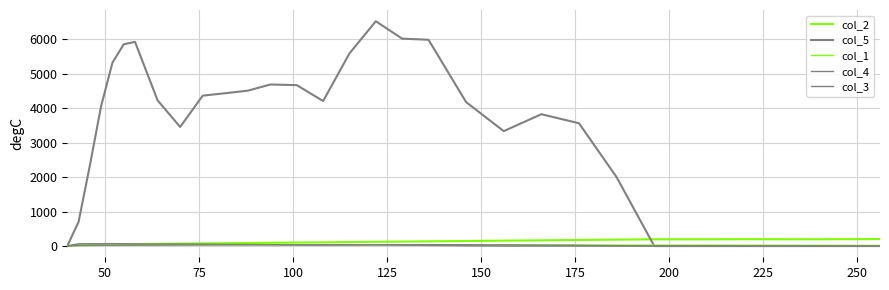

Does the chart have visible grid lines?

Yes